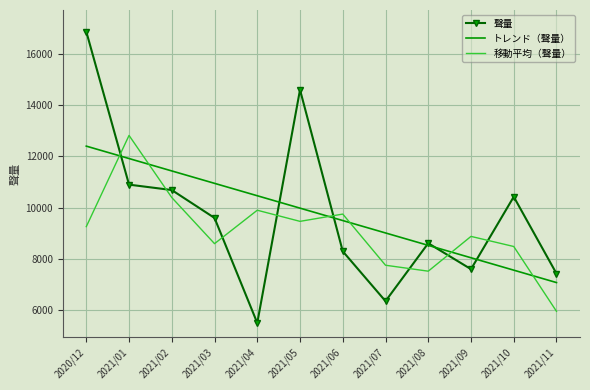

Reading right to left, transcribe all the data shown in this chart.

聲量: 2021/11=7425.0	2021/10=10425.0	2021/09=7597.0	2021/08=8610.0	2021/07=6348.0	2021/06=8294.0	2021/05=14605.0	2021/04=5495.0	2021/03=9598.0	2021/02=10688.0	2021/01=10899.0	2020/12=16877.0
トレンド（聲量）: 2021/11=7073.7	2021/10=7558.2	2021/09=8042.7	2021/08=8527.2	2021/07=9011.7	2021/06=9496.2	2021/05=9980.7	2021/04=10465.2	2021/03=10949.7	2021/02=11434.2	2021/01=11918.7	2020/12=12403.2
移動平均（聲量）: 2021/11=5950.0	2021/10=8482.3	2021/09=8877.3	2021/08=7518.3	2021/07=7750.7	2021/06=9749.0	2021/05=9464.7	2021/04=9899.3	2021/03=8593.7	2021/02=10395.0	2021/01=12821.3	2020/12=9258.7